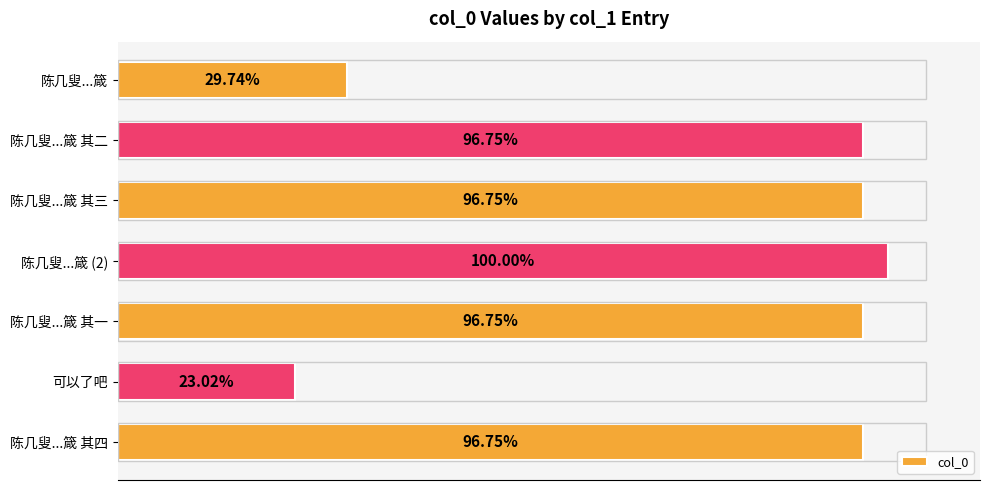

Are the bars horizontal?

Yes